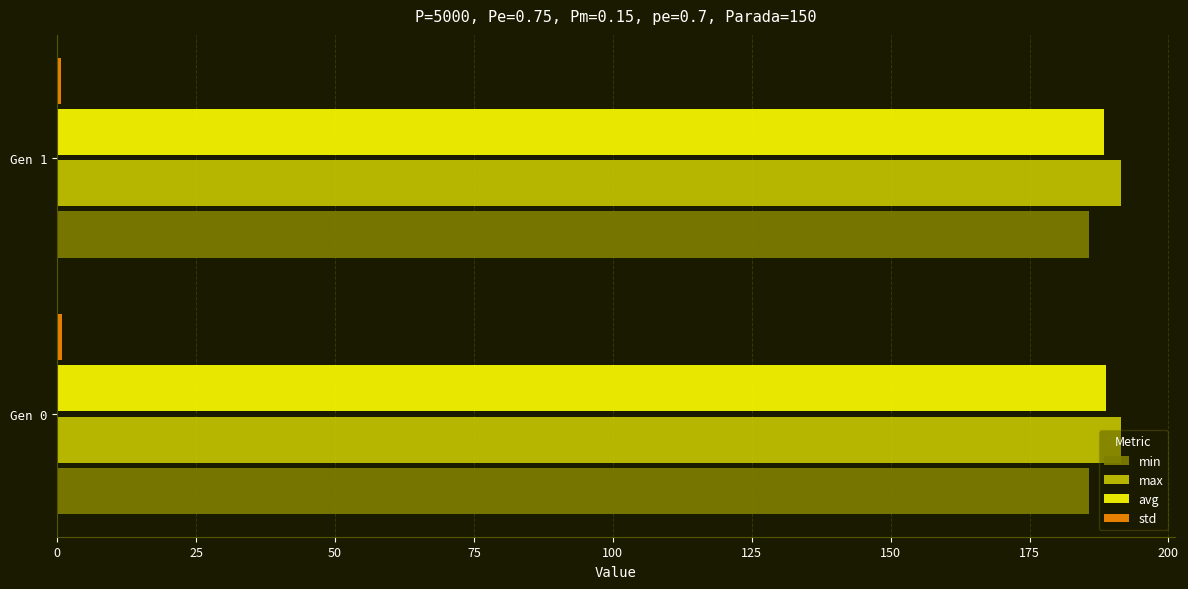

True or false: avg has a value of 188.8 at Gen 0.

True